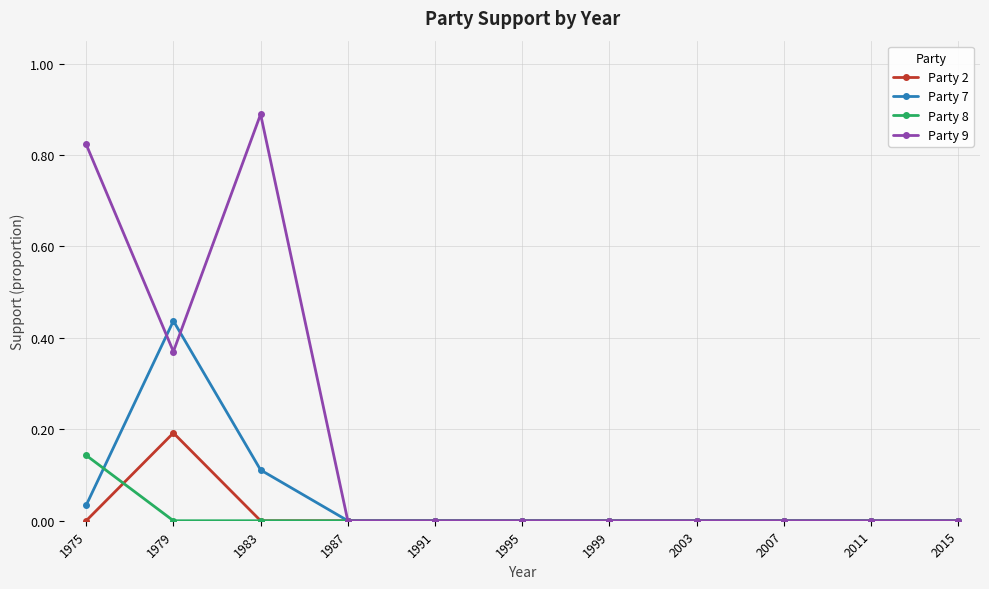

Which series has the largest total across all categories?

Party 9